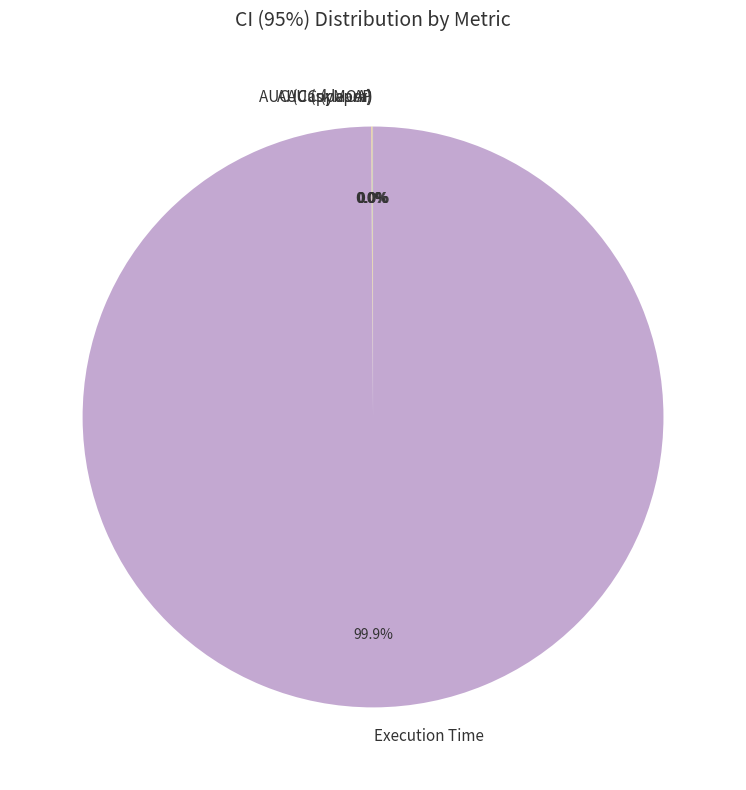

Which category accounts for the majority?

Execution Time